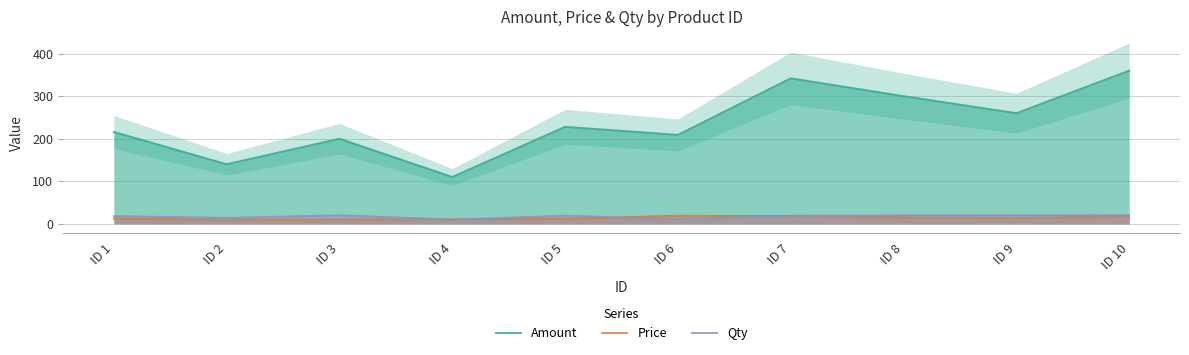

Read the Amount value at ID 8, to the nearest 5.

300